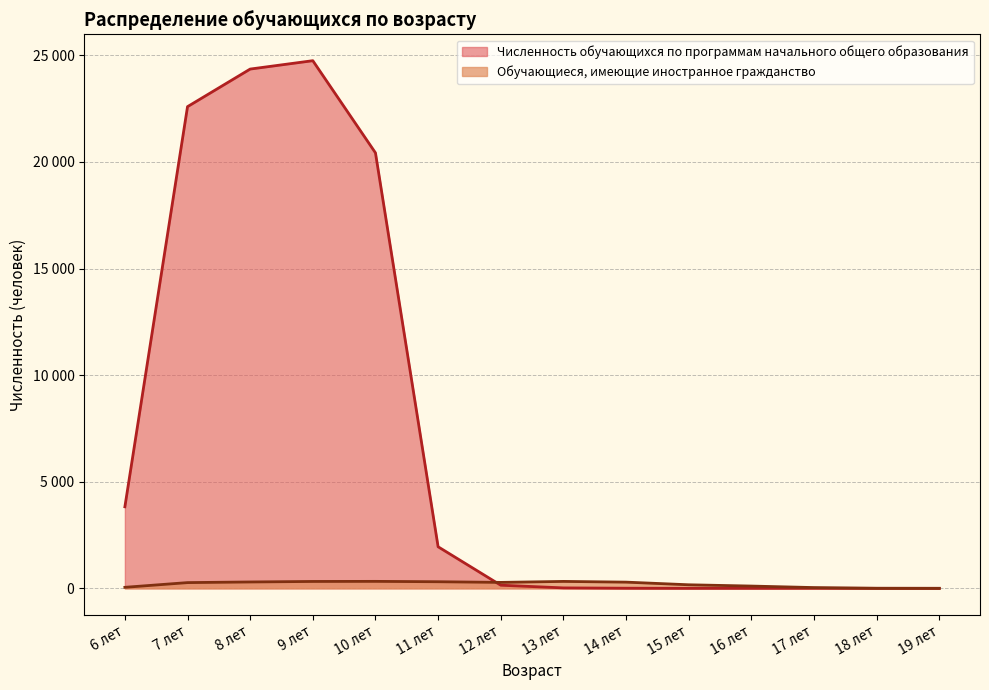

What is the greatest value displayed?

24749